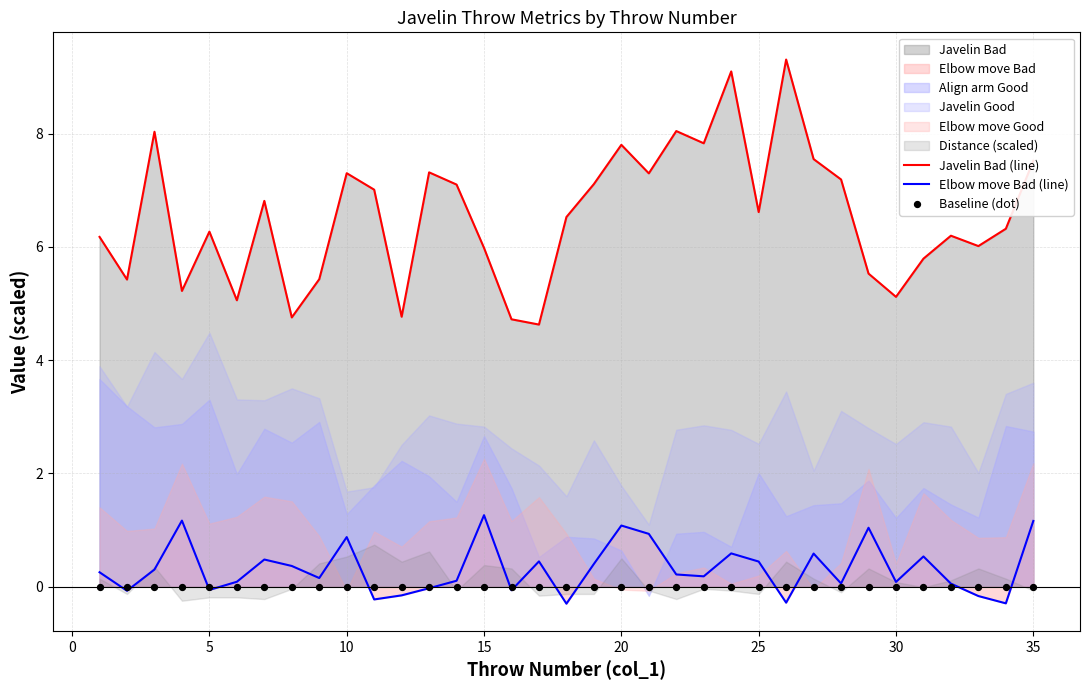

True or false: Elbow move Bad (line) and Javelin Bad (line) cross at least once.

False